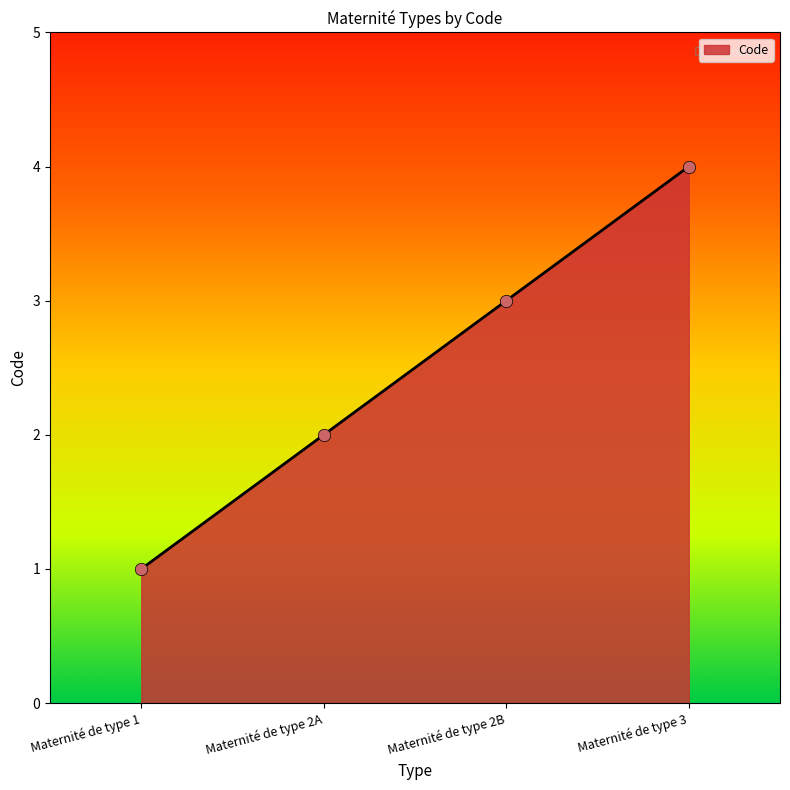

What is the ratio of the value at Maternité de type 3 to the value at Maternité de type 1?

4.0